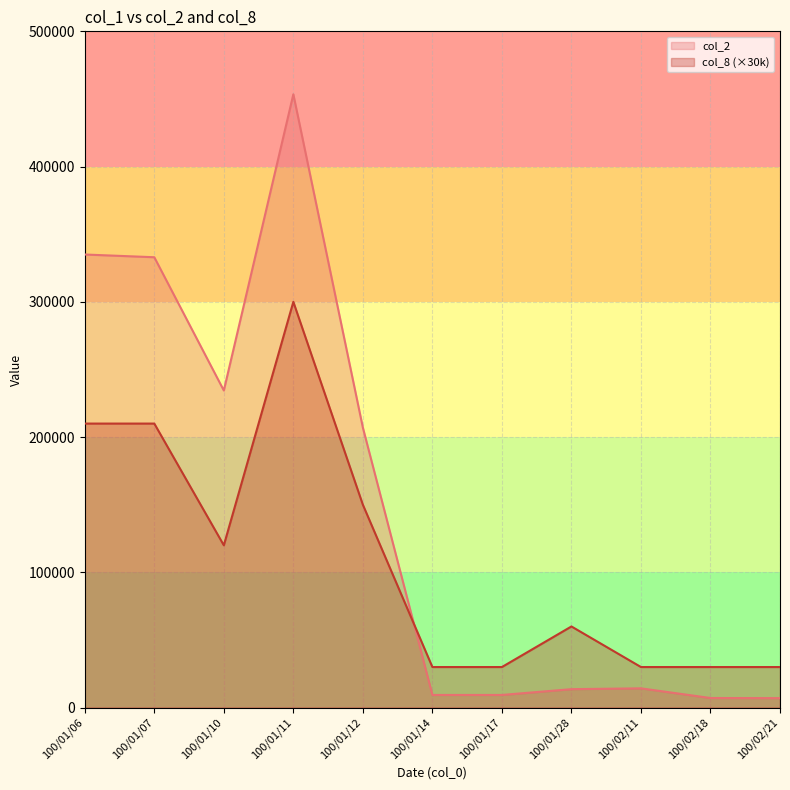

Between which two adjacent categories do col_8 and col_2 first intersect?

100/01/12 and 100/01/14